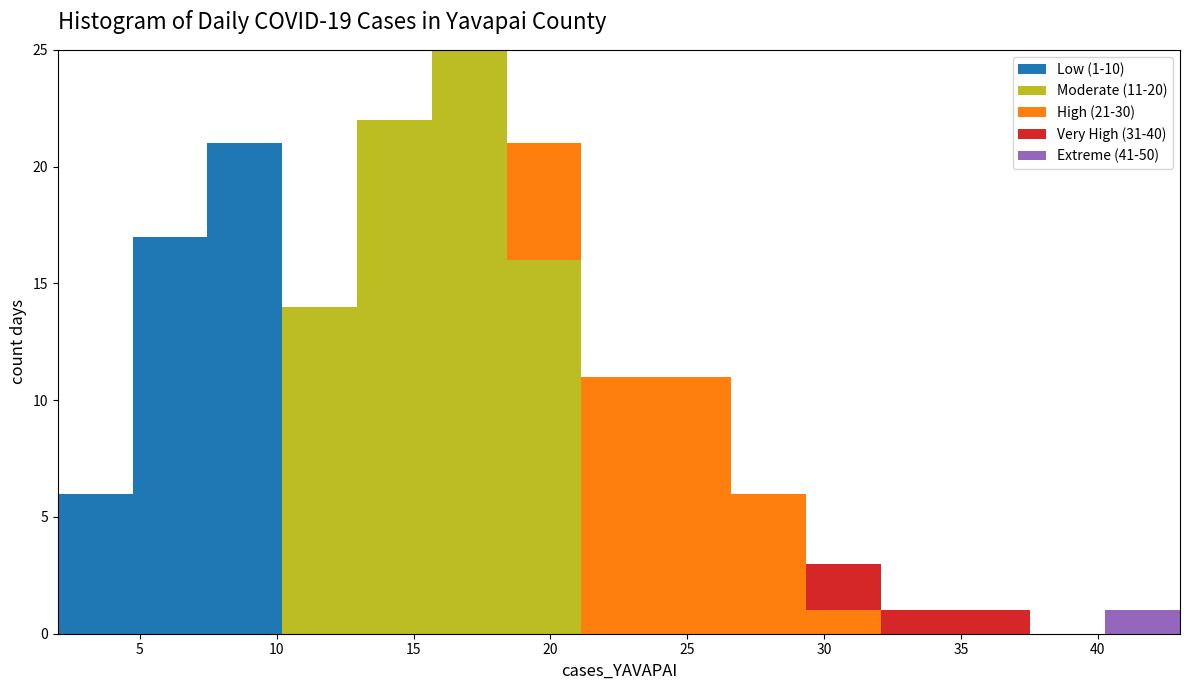

Which range on the x-axis has the tallest stacked bar (by total height)?

15.5 to 18.5